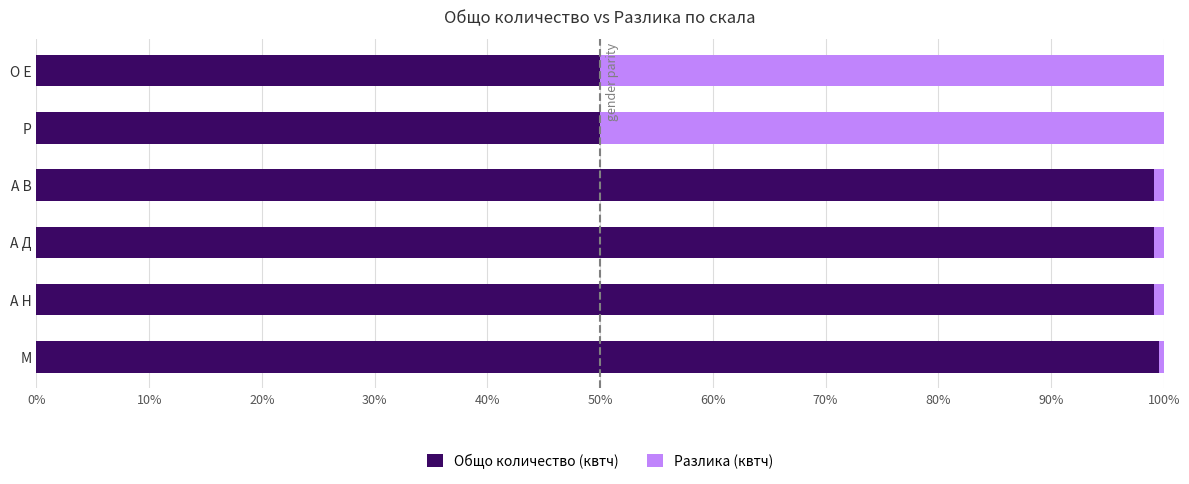

What is the difference between the maximum and second lowest values in the Общо количество (квтч) series?

49.6